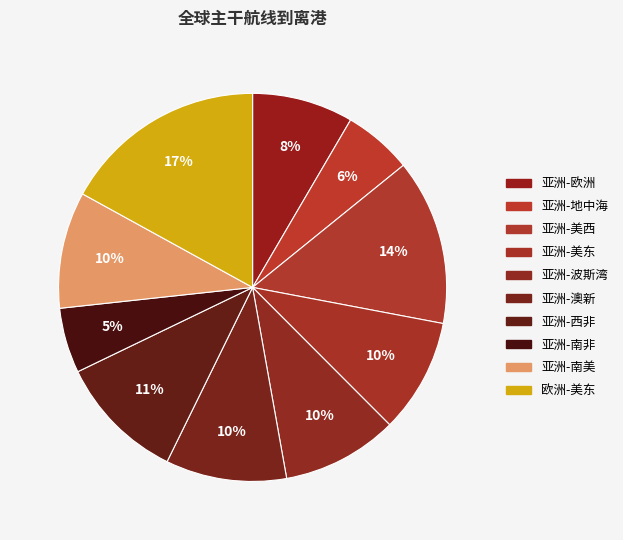

How many slices are in this pie chart?

10